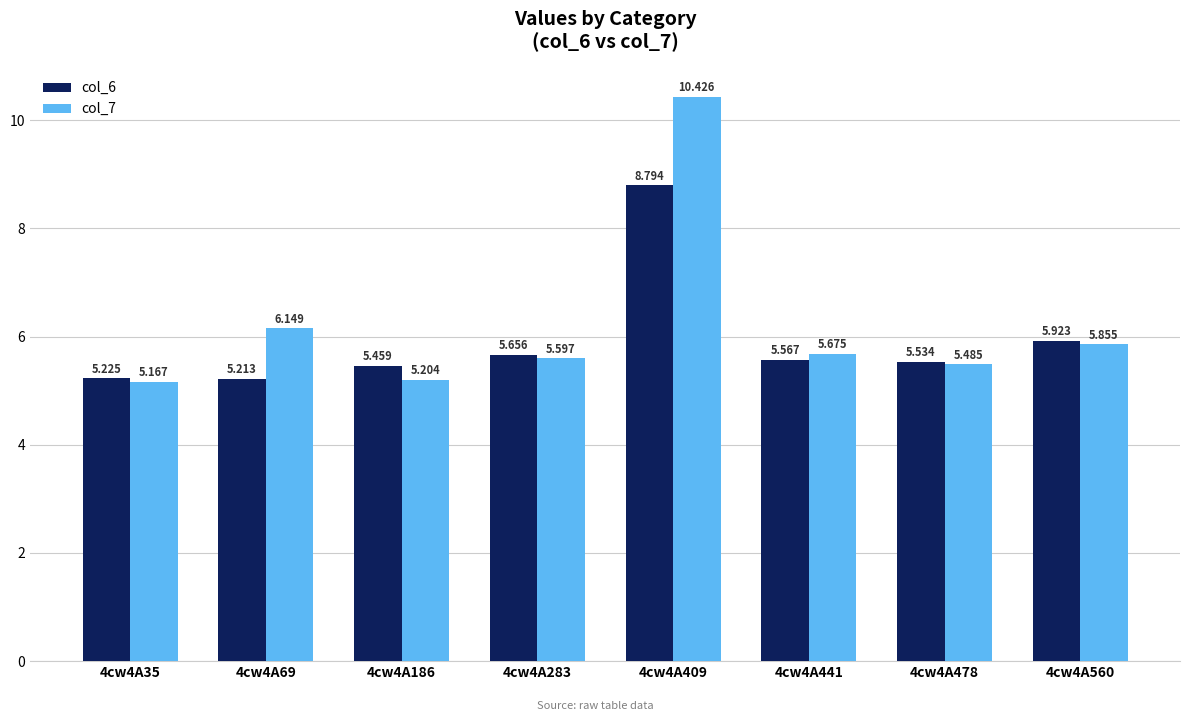

True or false: col_6 has a value of 2.9 at 4cw4A560.

False